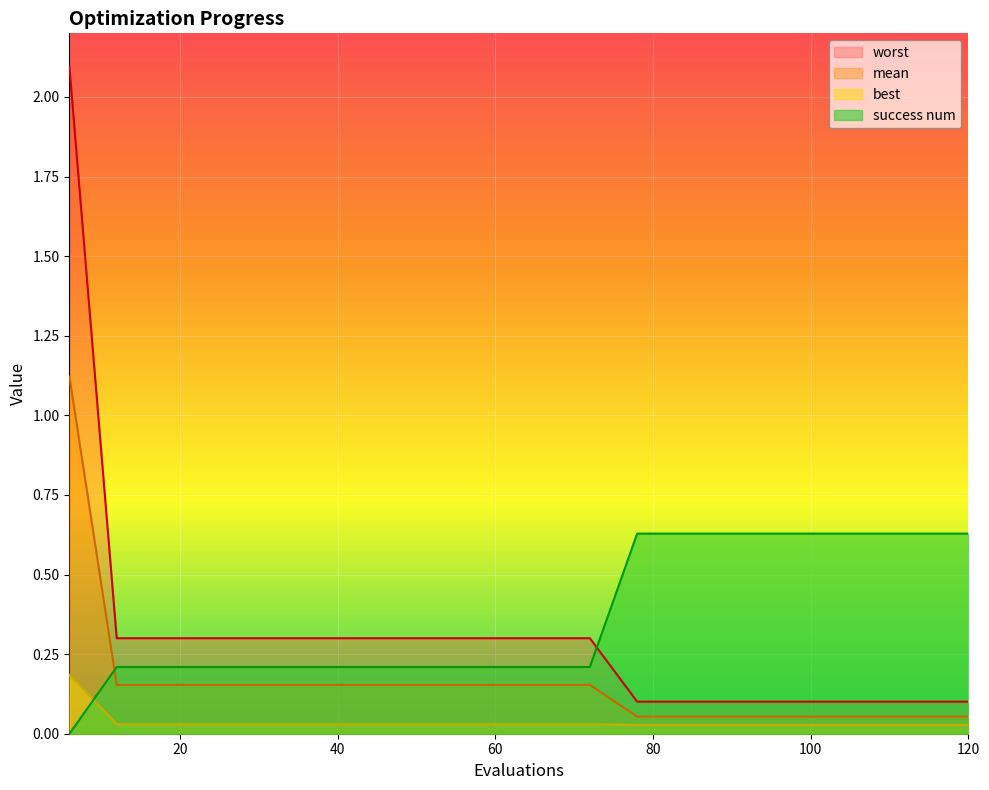

Which series has the largest total across all categories?

success num